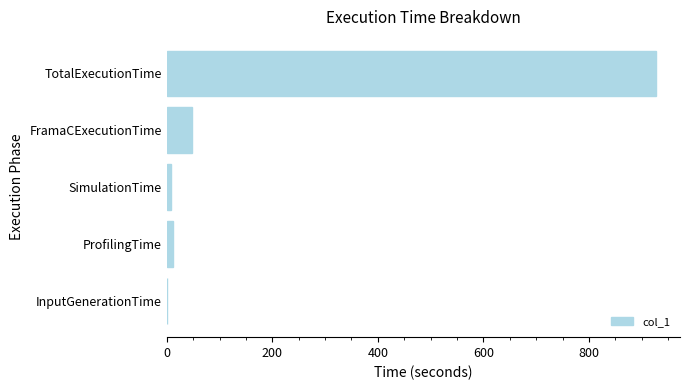

Where is the data nearest to the value 463?

FramaCExecutionTime